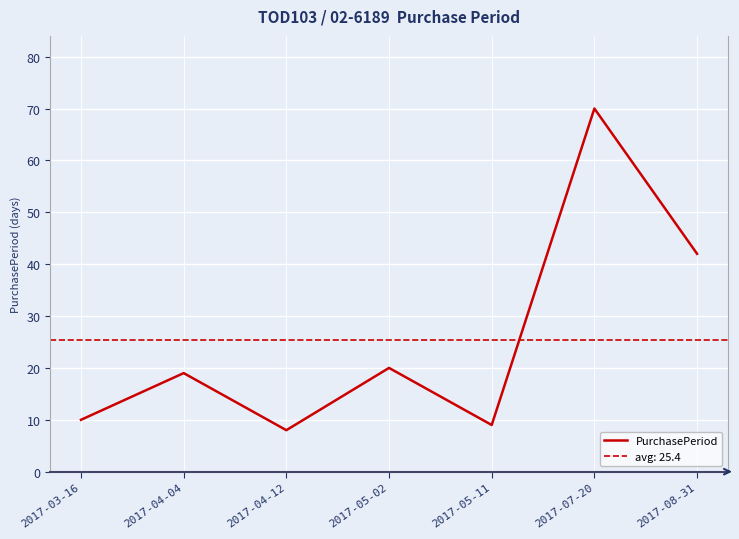

What is the sum of all values?

178